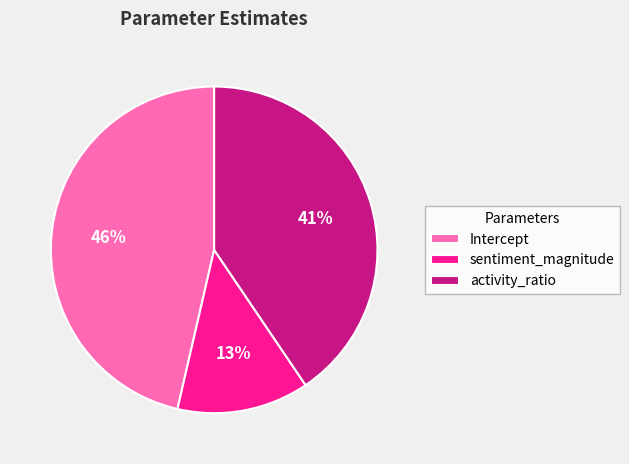

To the nearest percent, what portion does activity_ratio represent?

41%